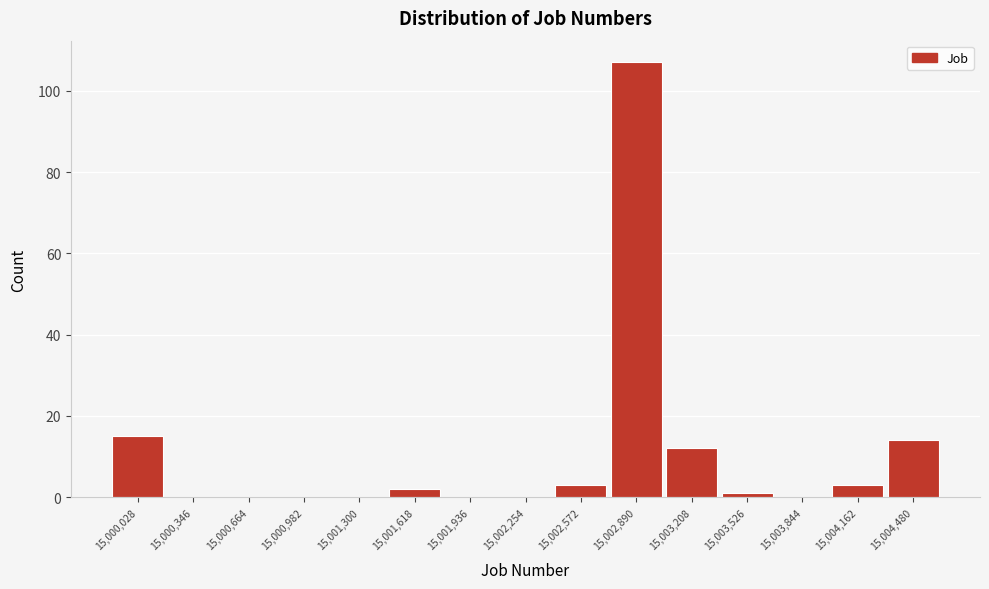

Reading left to right, extract all data points from this chart.

15,000,028=15	15,000,346=0	15,000,664=0	15,000,982=0	15,001,300=0	15,001,618=2	15,001,936=0	15,002,254=0	15,002,572=3	15,002,890=107	15,003,208=12	15,003,526=1	15,003,844=0	15,004,162=3	15,004,480=14